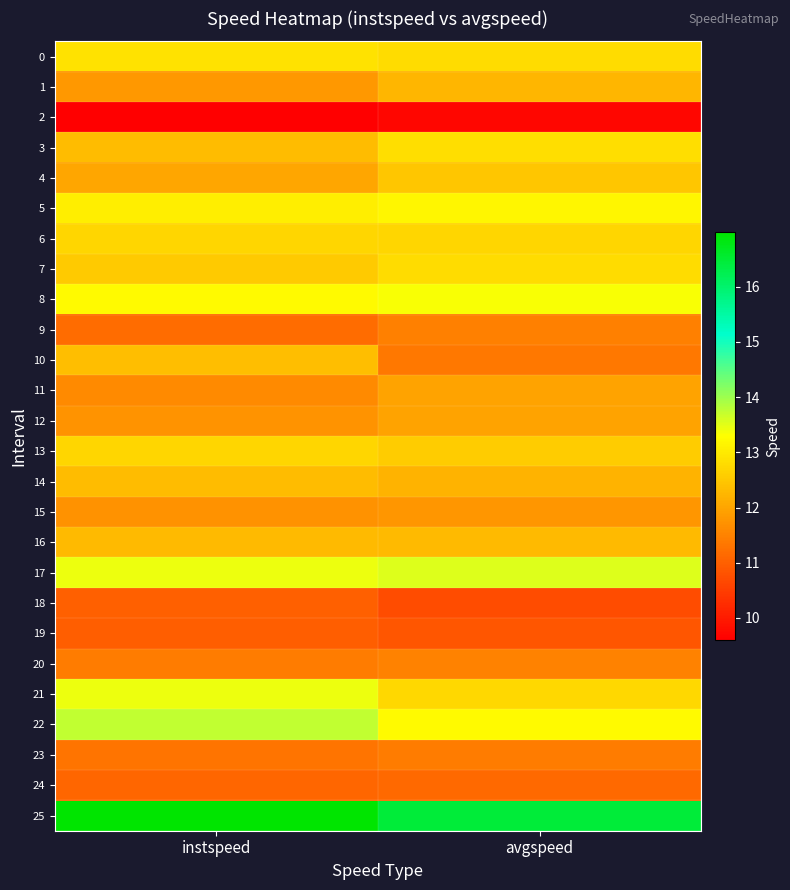

At how many categories does at least one series exceed 12?

2